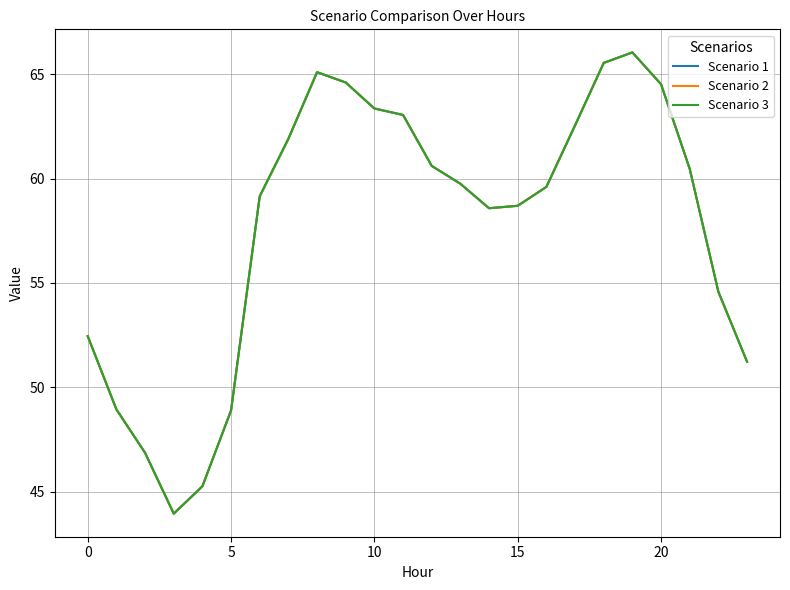

Where is Scenario 2 nearest to the value 54?

22